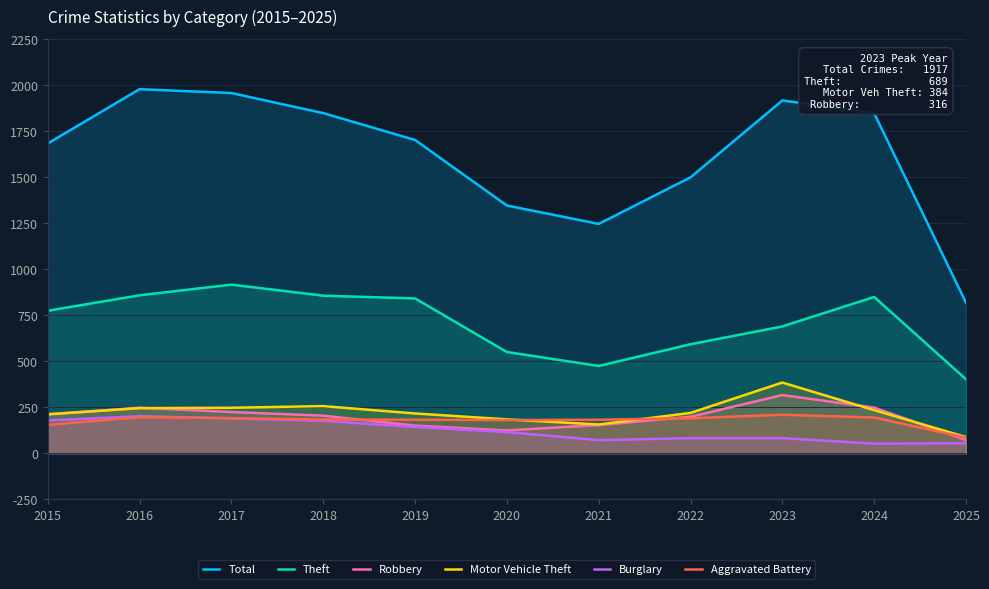

Reading left to right, transcribe all the data shown in this chart.

Total: 2015=1683	2016=1978	2017=1957	2018=1848	2019=1702	2020=1346	2021=1246	2022=1499	2023=1917	2024=1847	2025=818
Theft: 2015=774	2016=858	2017=916	2018=856	2019=841	2020=550	2021=474	2022=592	2023=689	2024=849	2025=402
Robbery: 2015=212	2016=247	2017=224	2018=204	2019=150	2020=124	2021=153	2022=198	2023=316	2024=248	2025=71
Motor Vehicle Theft: 2015=211	2016=245	2017=247	2018=256	2019=216	2020=184	2021=156	2022=219	2023=384	2024=234	2025=88
Burglary: 2015=178	2016=201	2017=189	2018=176	2019=143	2020=115	2021=71	2022=82	2023=82	2024=52	2025=54
Aggravated Battery: 2015=154	2016=196	2017=191	2018=183	2019=182	2020=180	2021=182	2022=190	2023=209	2024=194	2025=85